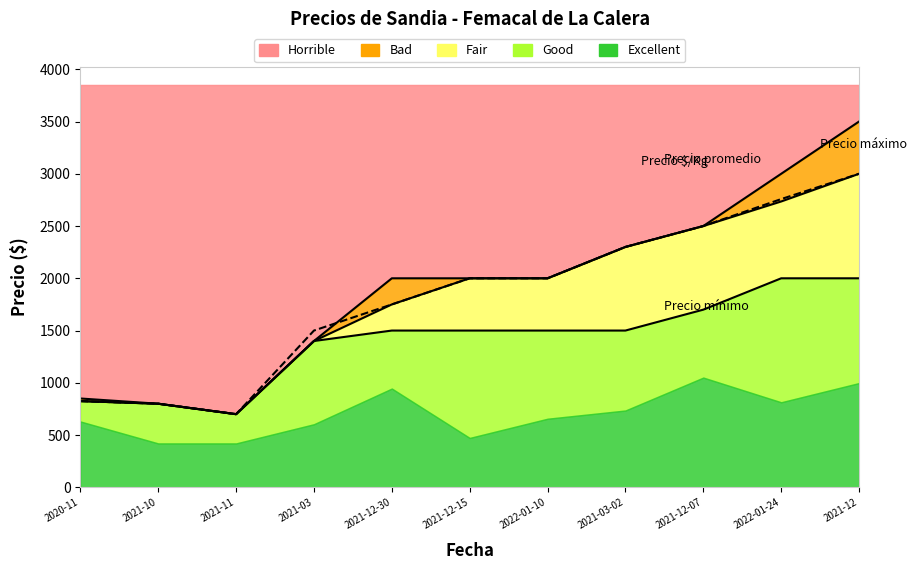

At 2021-10, list the series in order from largest to smallest.

Precio máximo, Precio promedio ponderado, Precio mínimo, Precio $/Kg